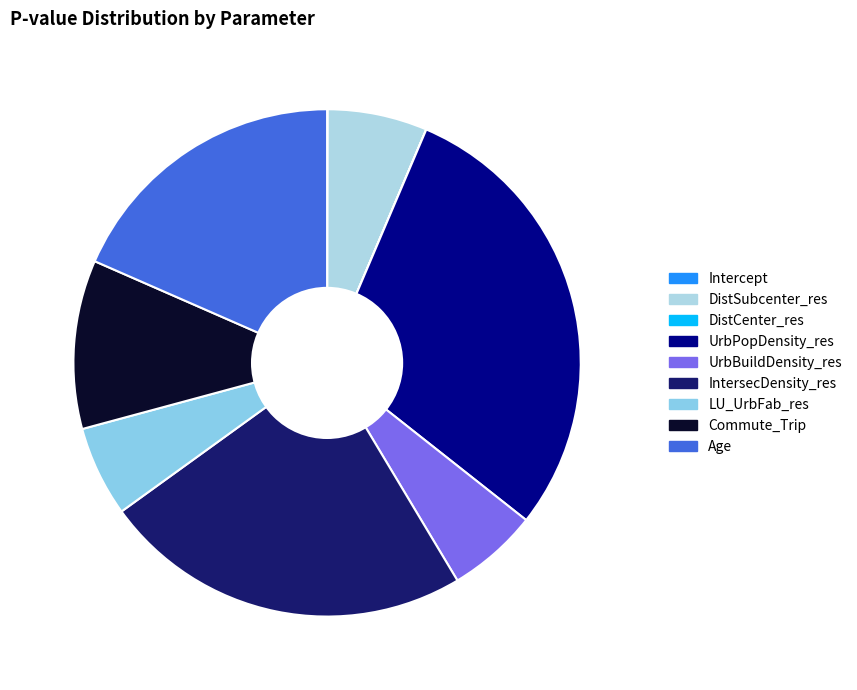

Count the number of slices in the pie.

9